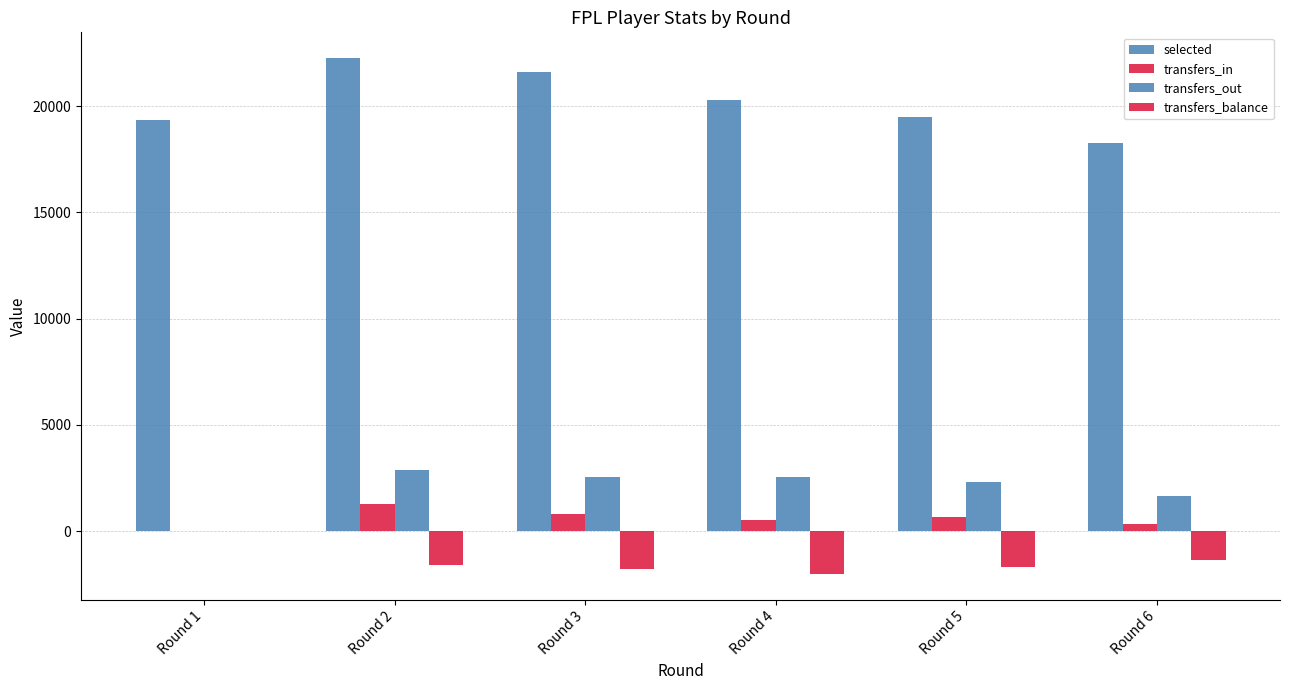

Are the bars horizontal?

No